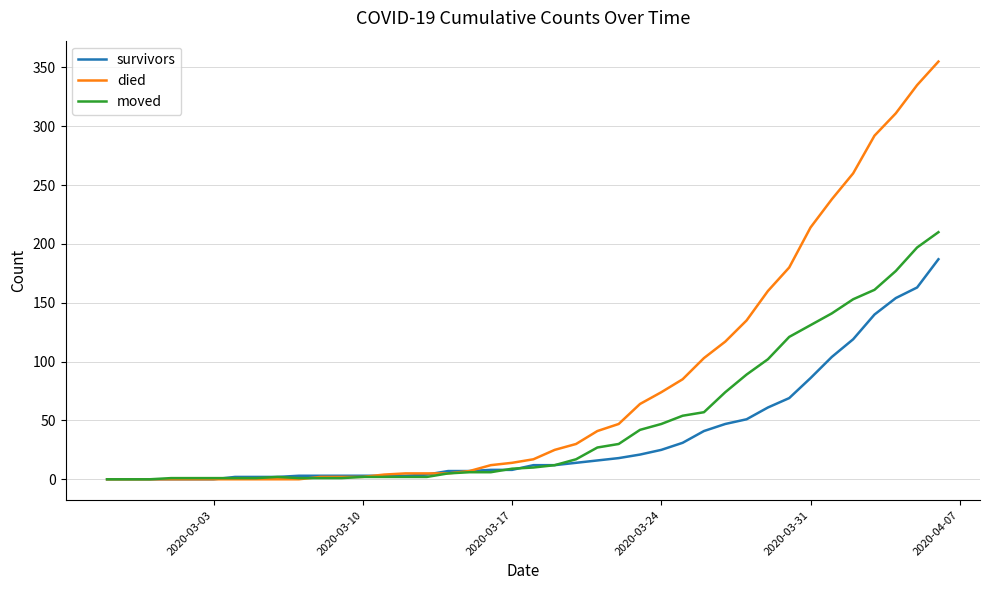

Which series has the widest spread of values?

died